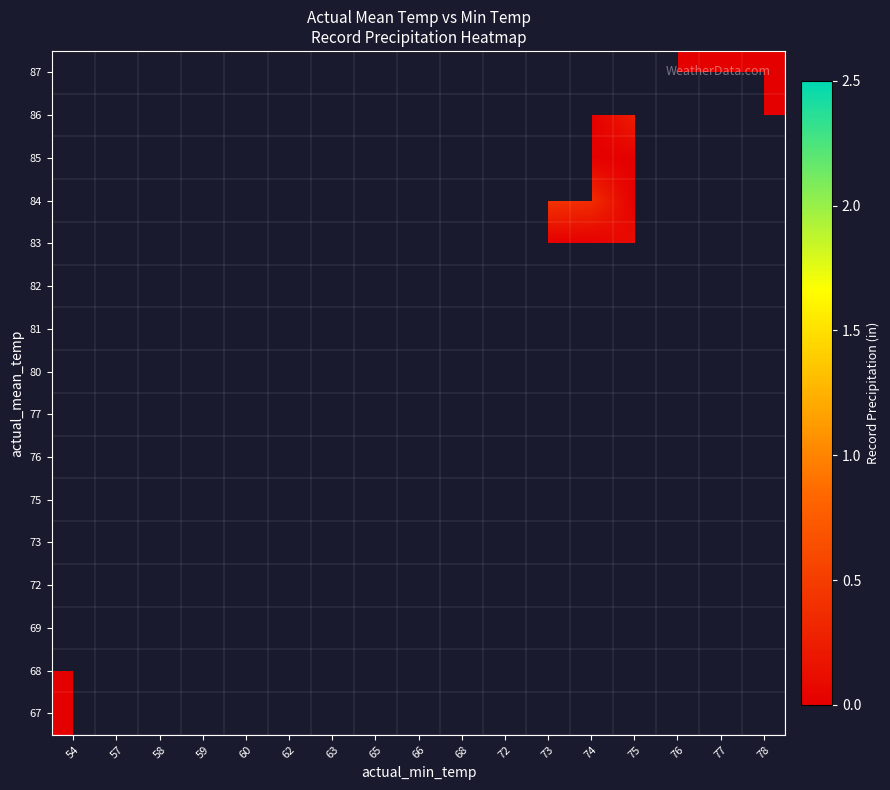

At how many categories does at least one series exceed 2?

1